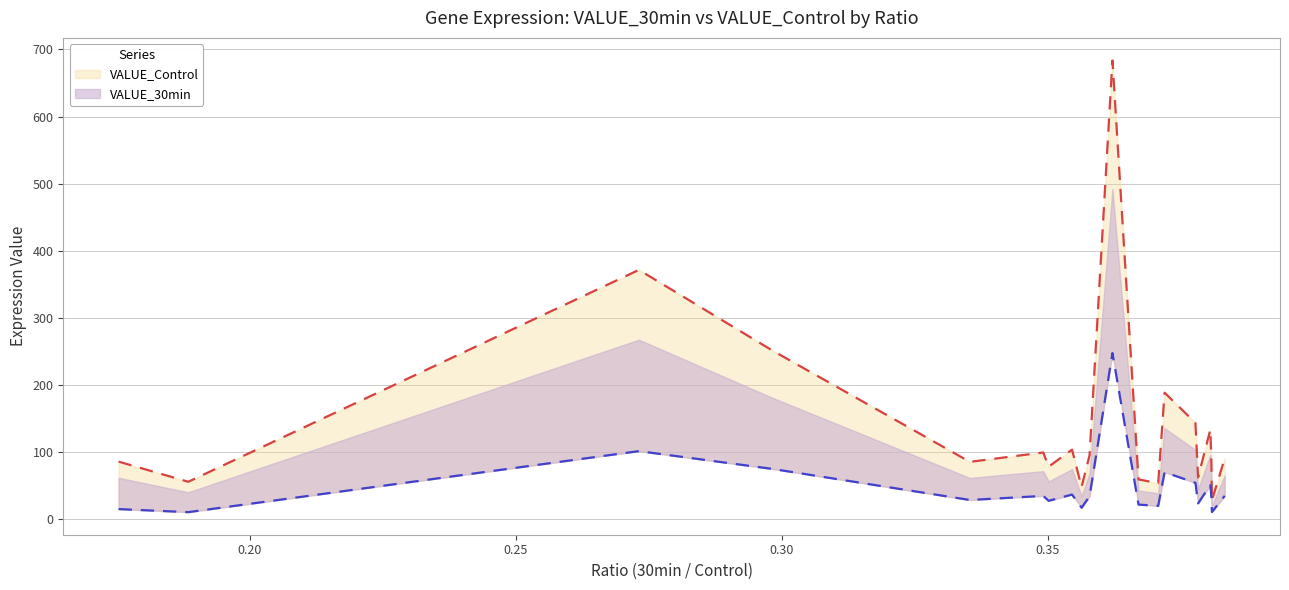

Which category has the highest value across all series?

NPIPA1